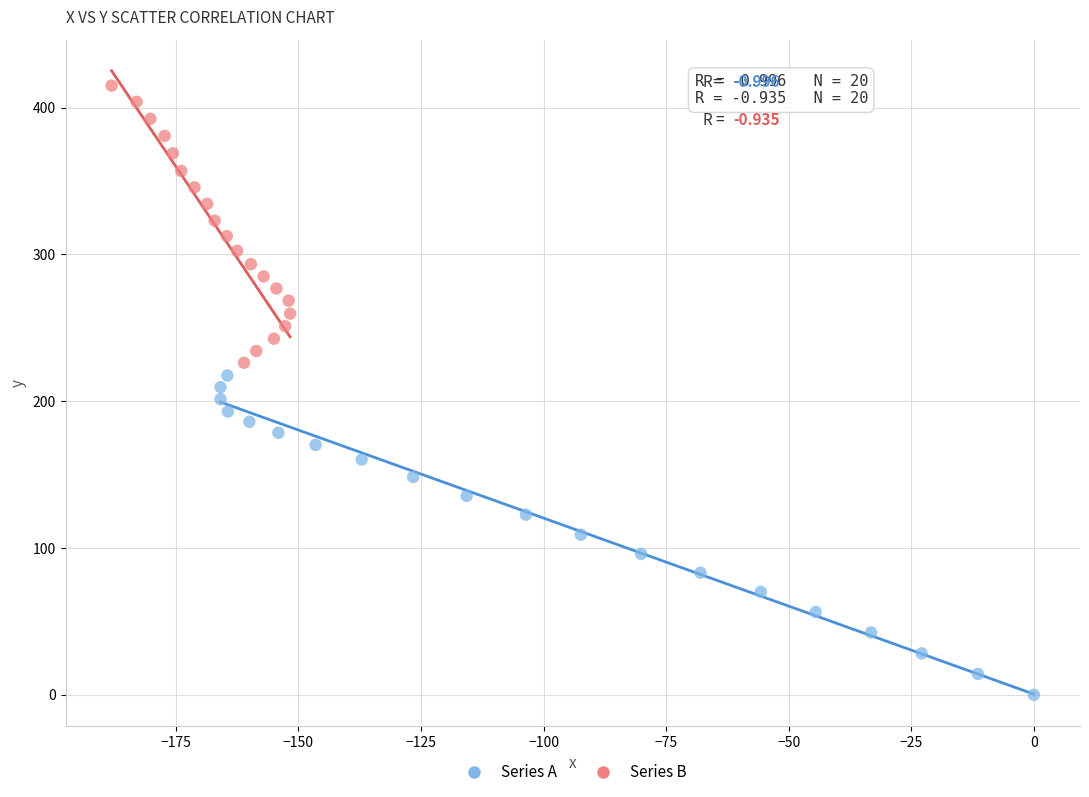

Which series reaches the minimum Y coordinate?

Series A